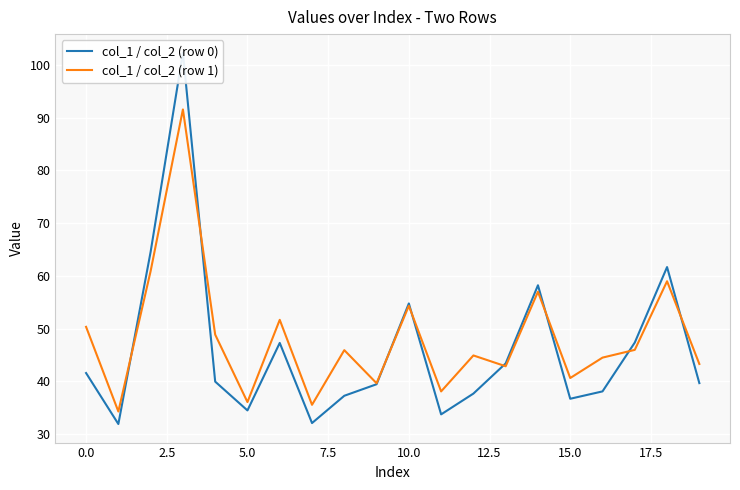

In col_1 / col_2 (row 0), how many points are lower than both neighbors (excluding endpoints)?

5